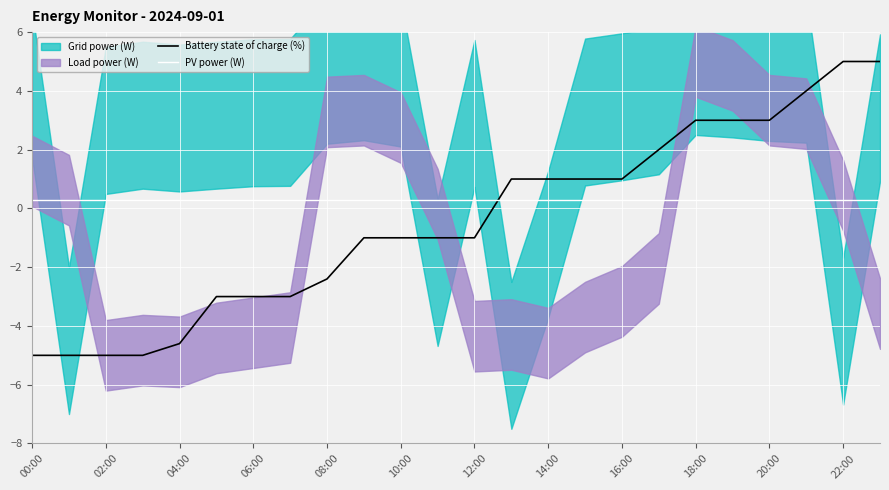

At which category does the chart reach its minimum across all series?

00:00